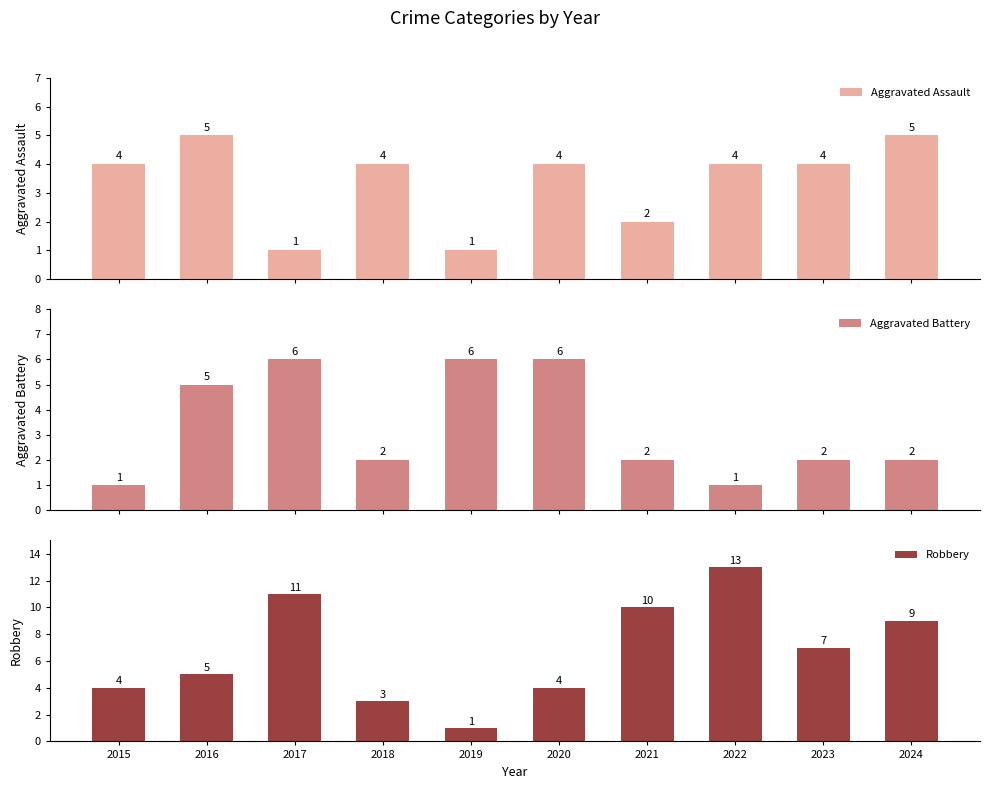

What is the value of the Aggravated Assault bar at the 8th from the left?

4